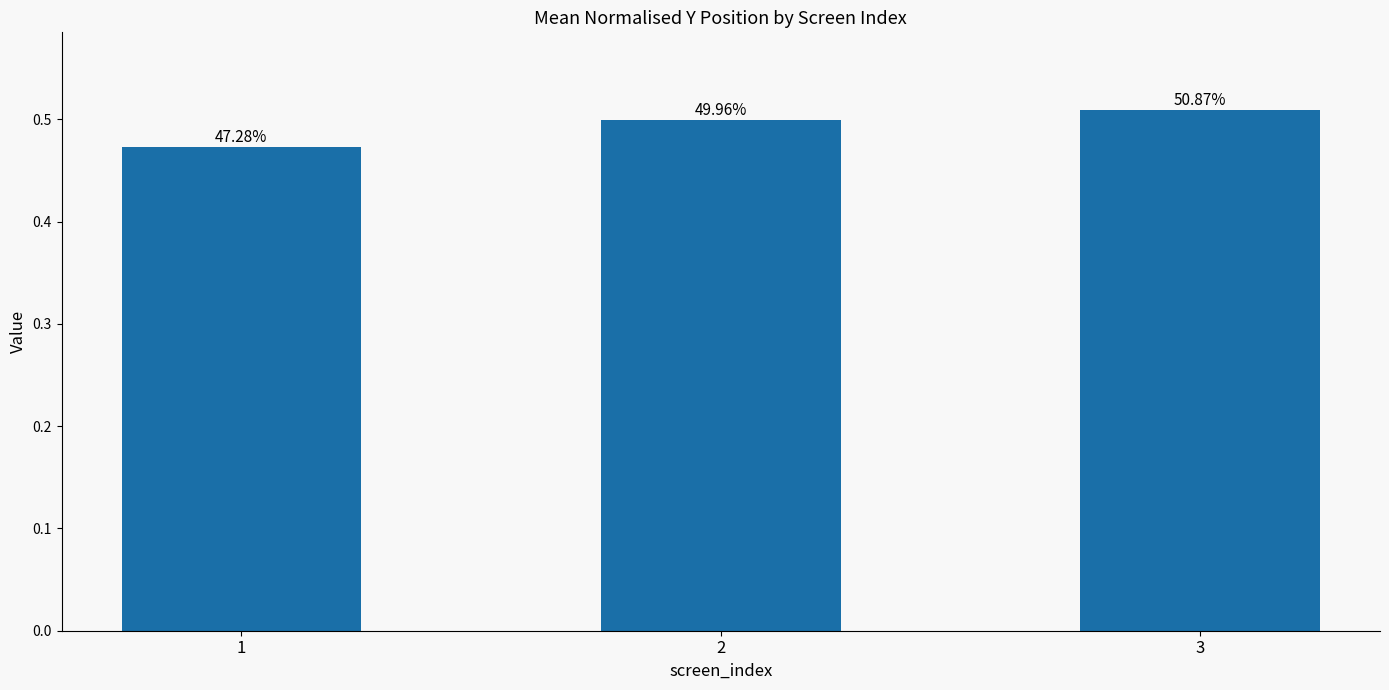

The value at 1 is 0.2. True or false?

False